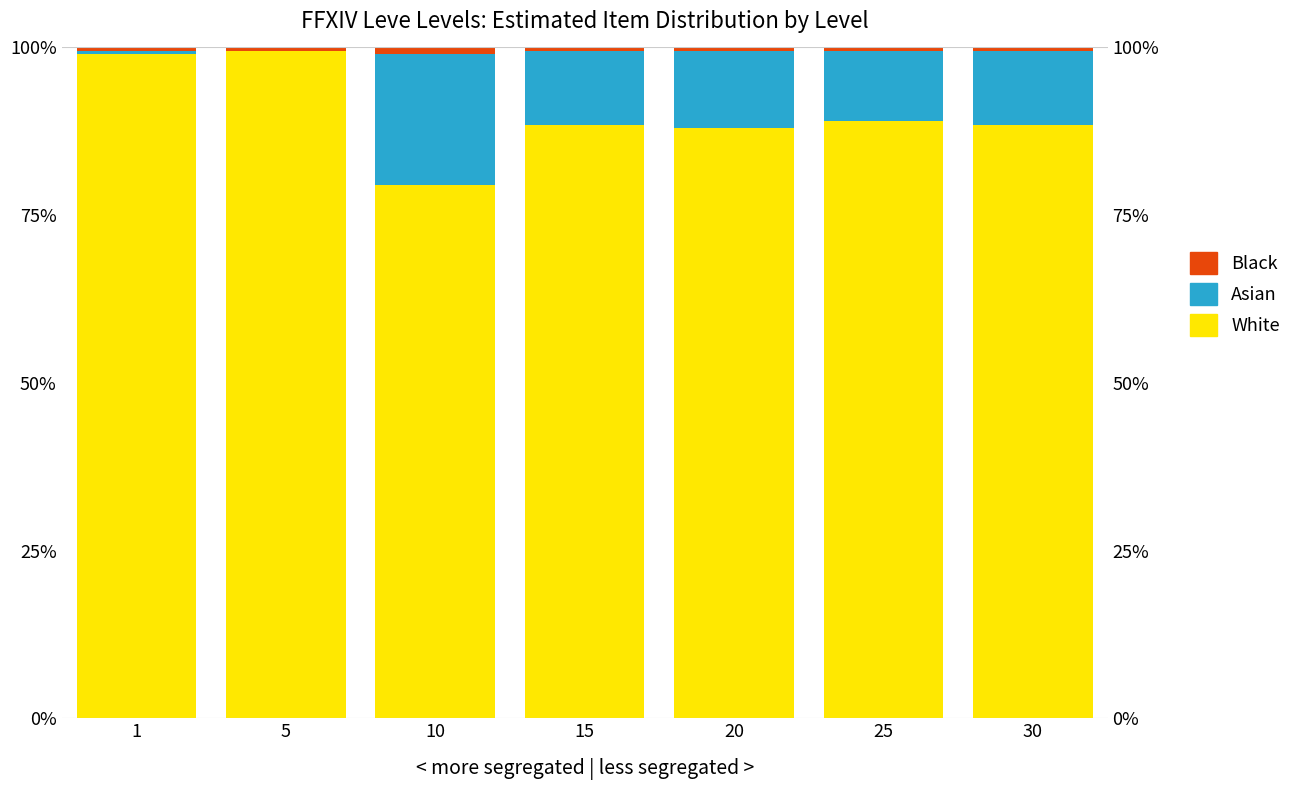

What is the total value across all series at 5?

100.0